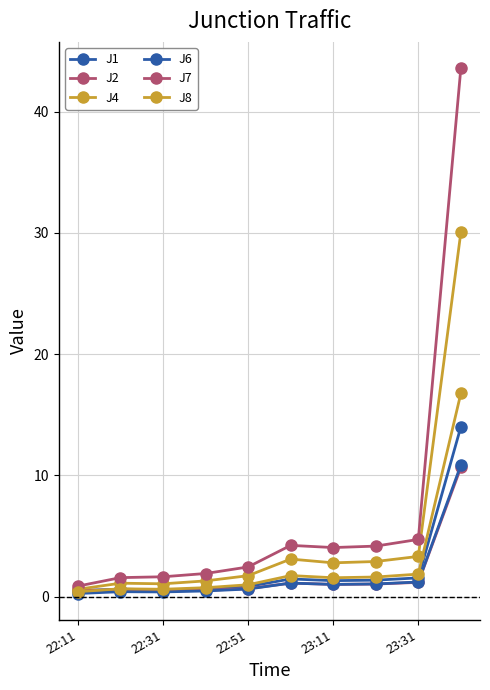

How many data points does each series have?

10